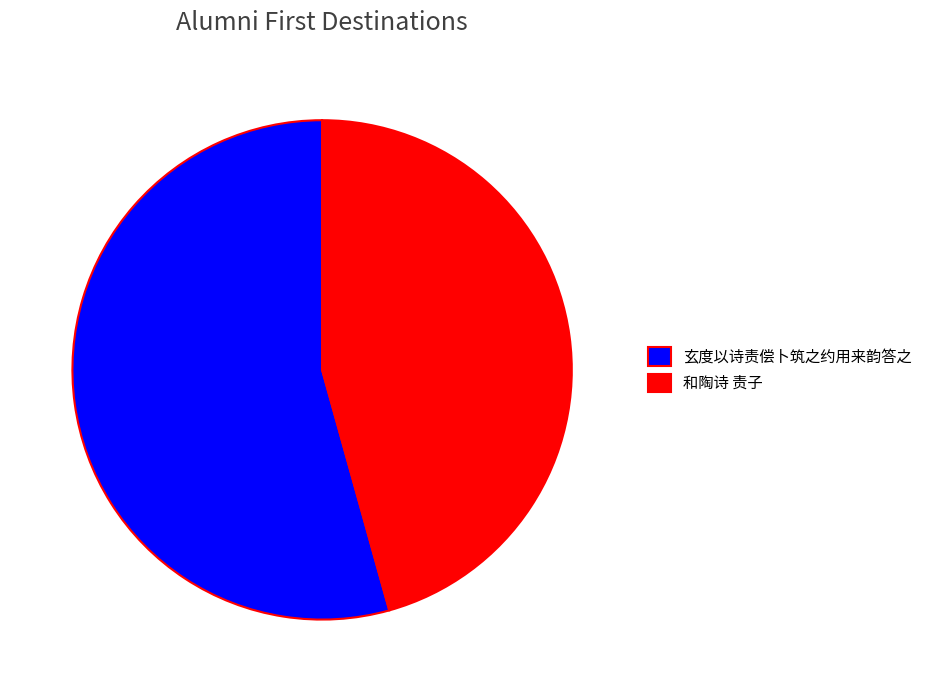

Which has a higher value, 和陶诗 责子 or 玄度以诗责偿卜筑之约用来韵答之?

玄度以诗责偿卜筑之约用来韵答之